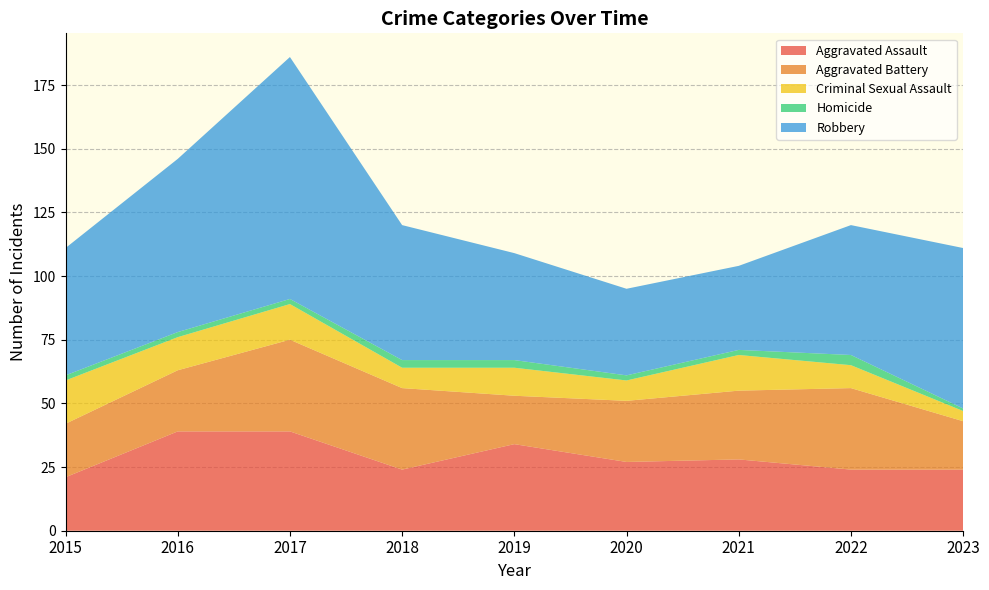

Reading left to right, list all the values displayed in this chart.

Aggravated Assault: 21	39	39	24	34	27	28	24	24
Aggravated Battery: 21	24	36	32	19	24	27	32	19
Criminal Sexual Assault: 17	13	14	8	11	8	14	9	4
Homicide: 2	2	2	3	3	2	2	4	1
Robbery: 50	68	95	53	42	34	33	51	63